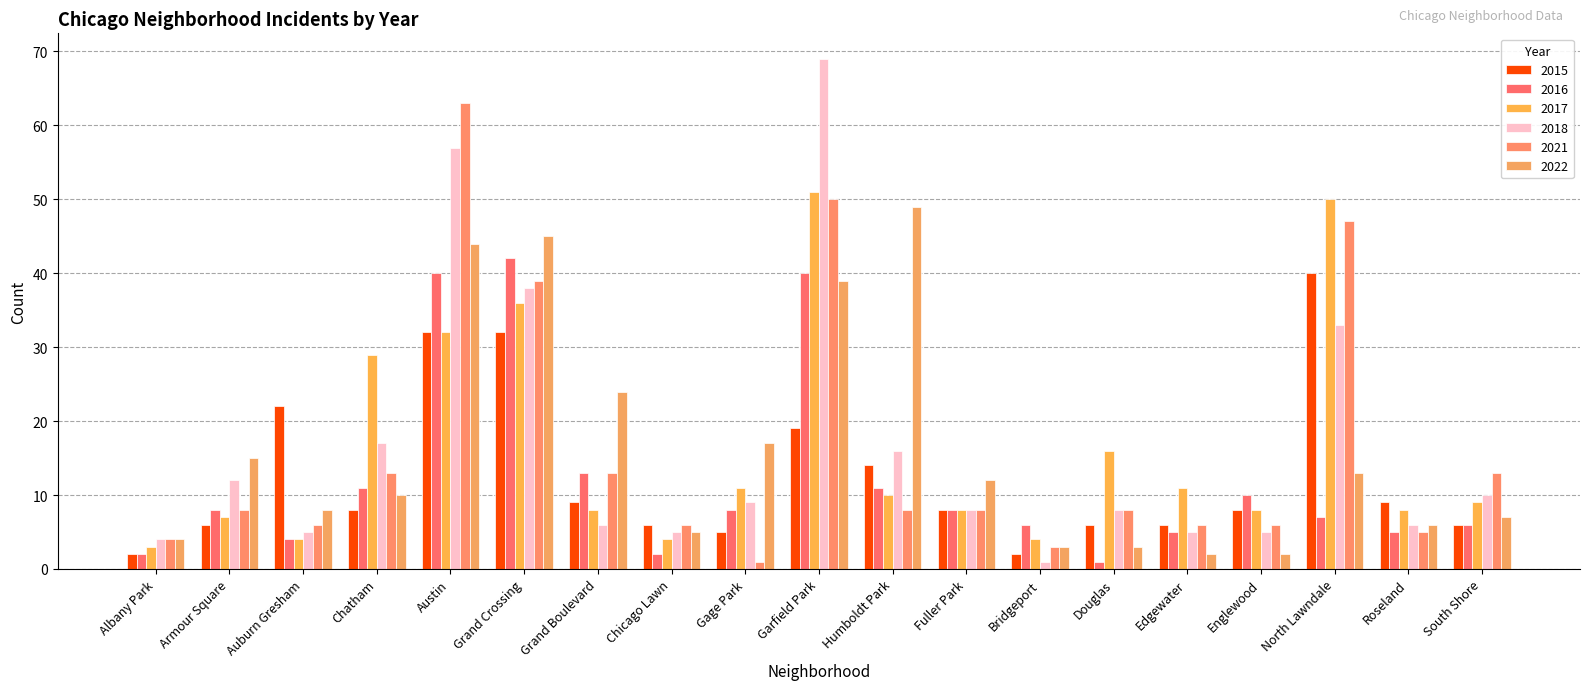

What are all the series names shown in the legend?

2015, 2016, 2017, 2018, 2021, 2022